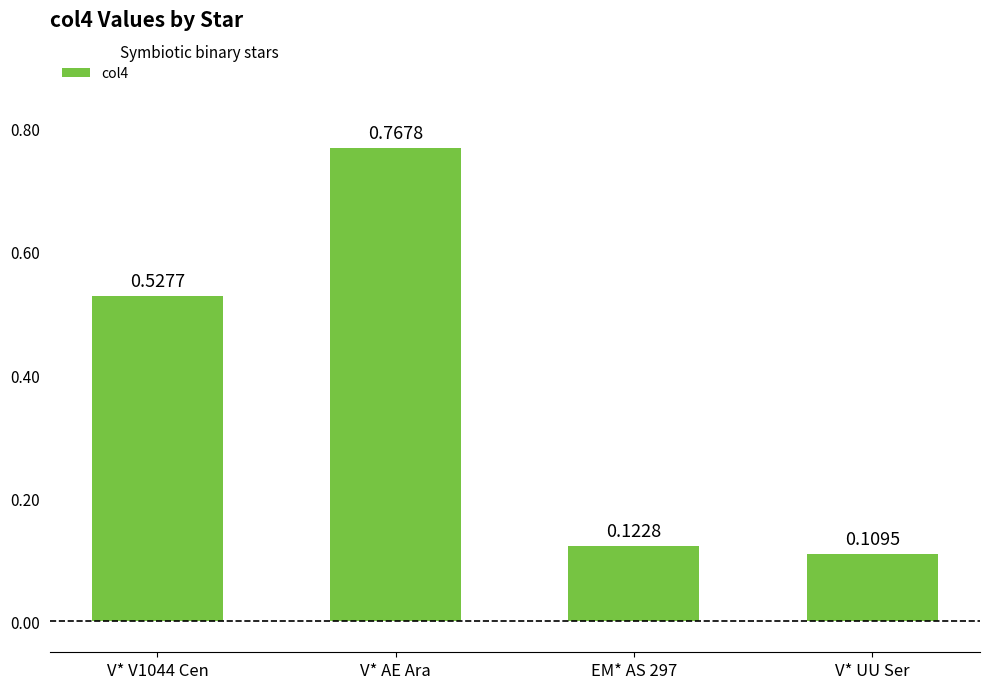

What is the sum of all values?

1.5